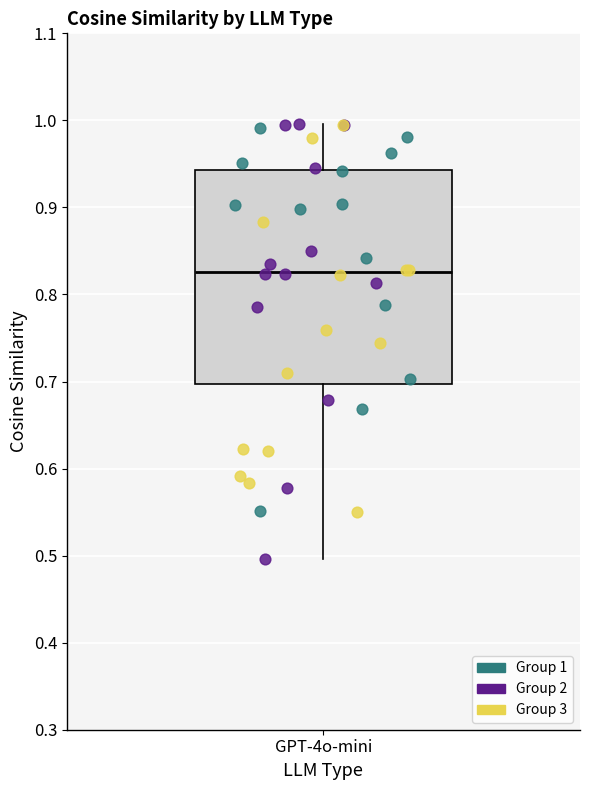

Where does the median line of the box for GPT-4o-mini sit on the y-axis? The values are not printed on the chart, so give them approximately, as read against the axis.

0.83